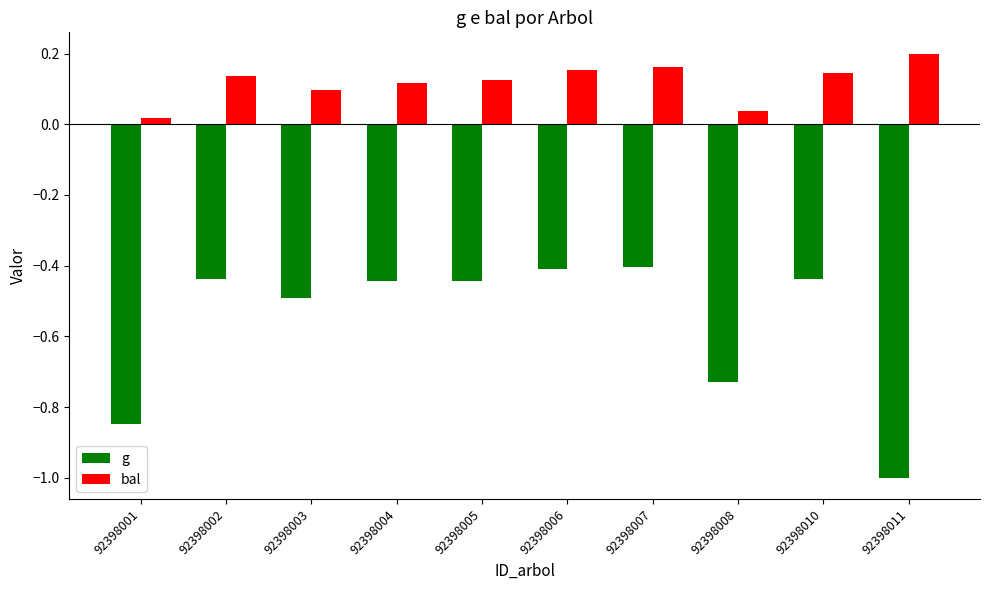

What value does the g series have at 92398003?

-0.5